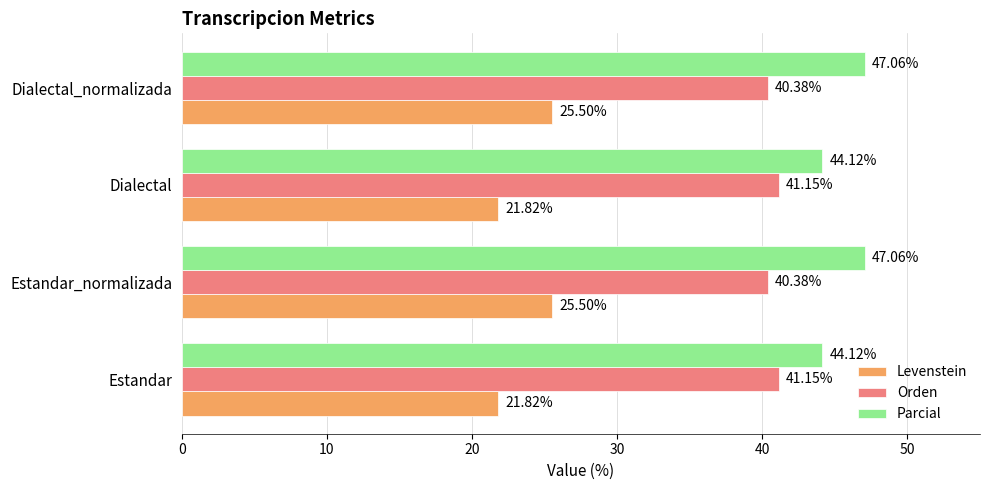

What is the sum of all Parcial values?

182.4